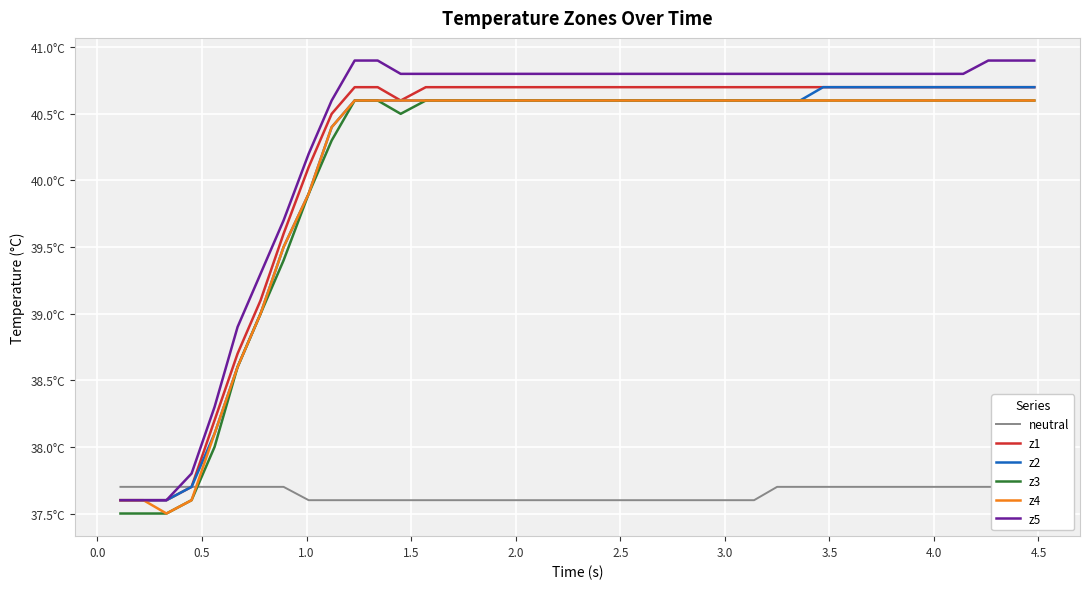

Rank the series by their maximum value, from highest to lowest.

z5, z1, z2, z3, z4, neutral